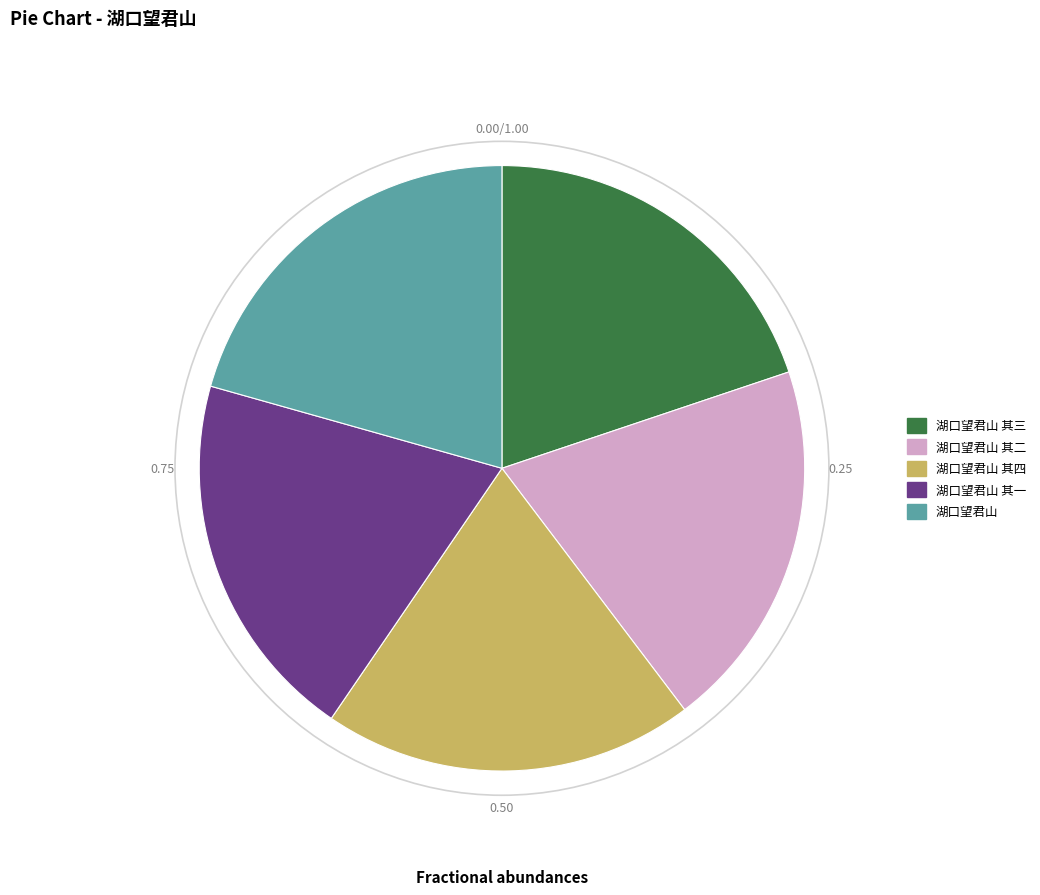

Does any single category account for the majority?

No